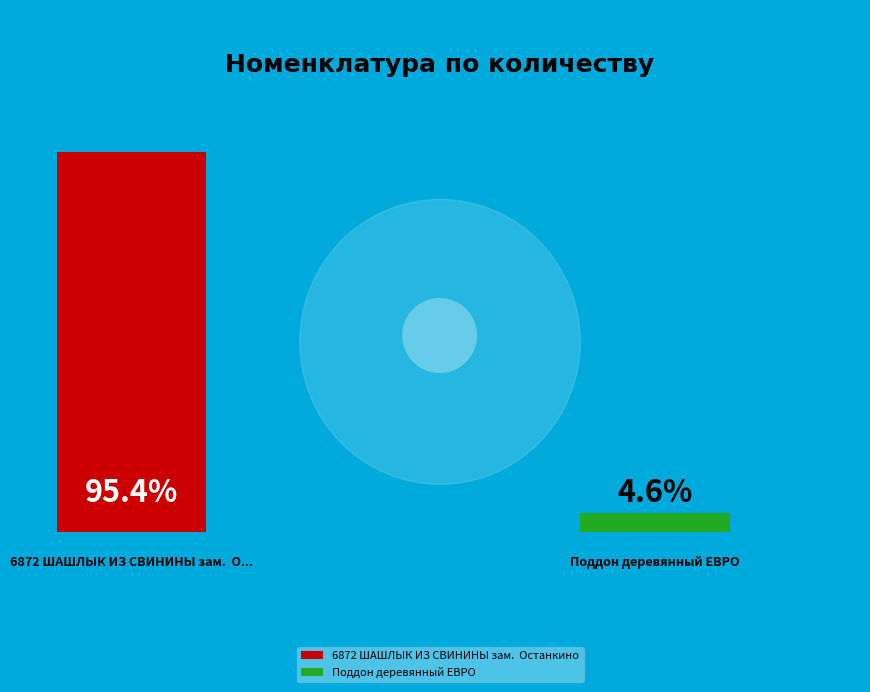

True or false: Поддон деревянный ЕВРО accounts for 5% of the total.

True